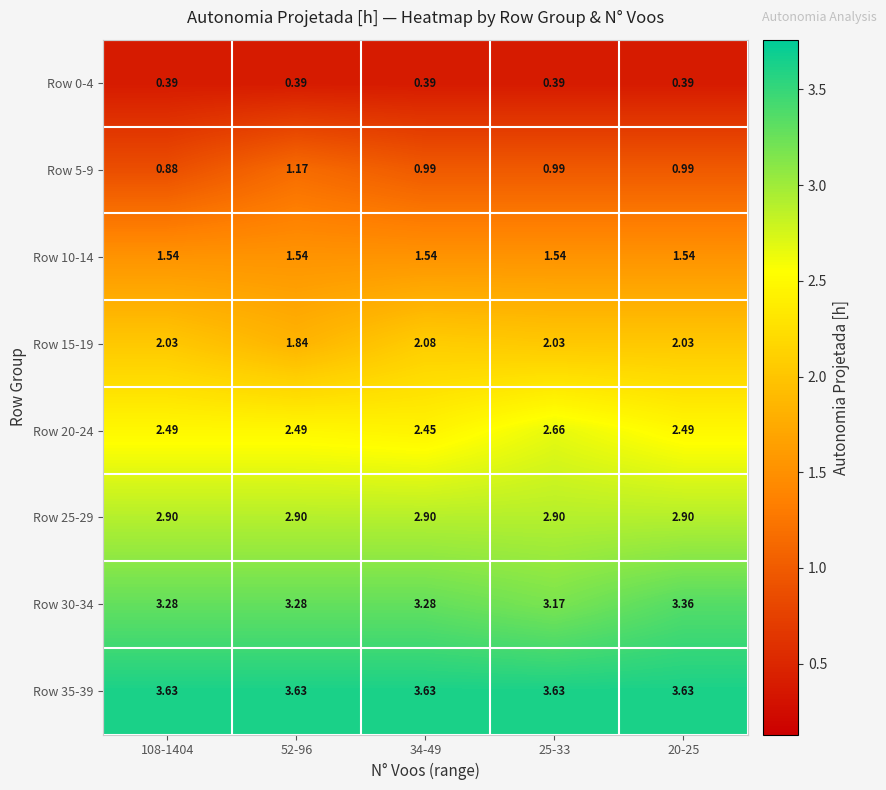

Is the value of Row 20-24 at 52-96 greater than the value of Row 10-14 at 52-96?

Yes